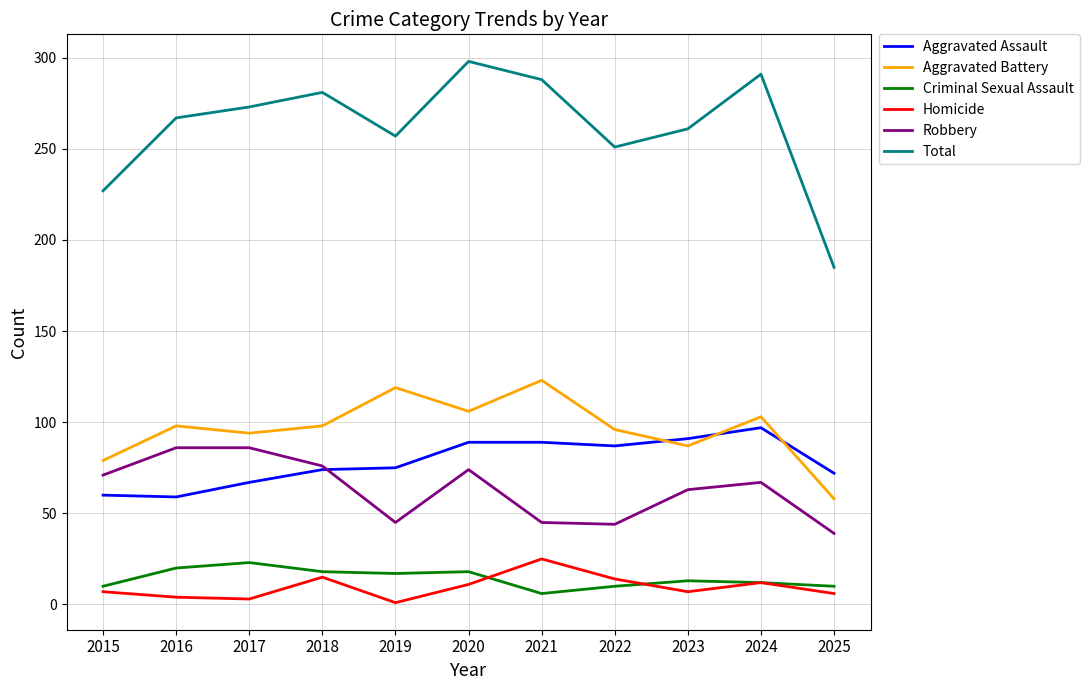

What is the difference between the highest and lowest values at 2023?

254